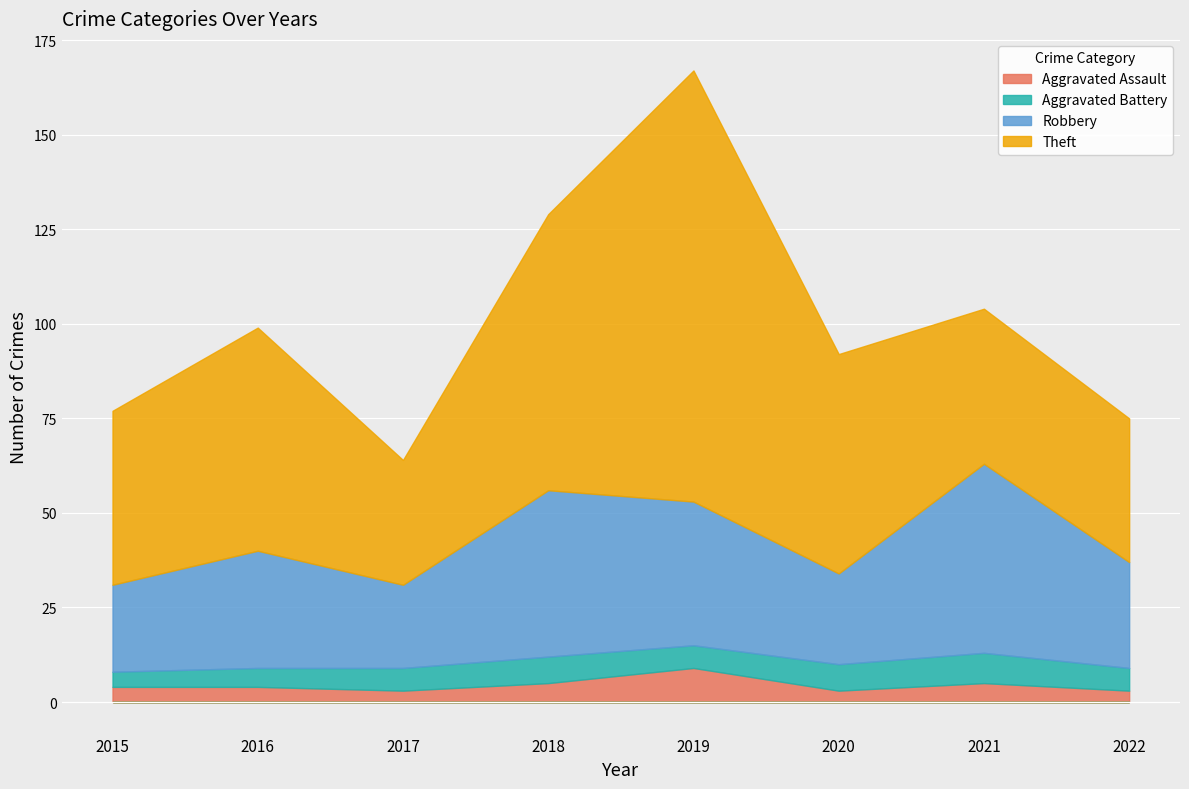

True or false: Aggravated Assault and Theft intersect in this chart.

False